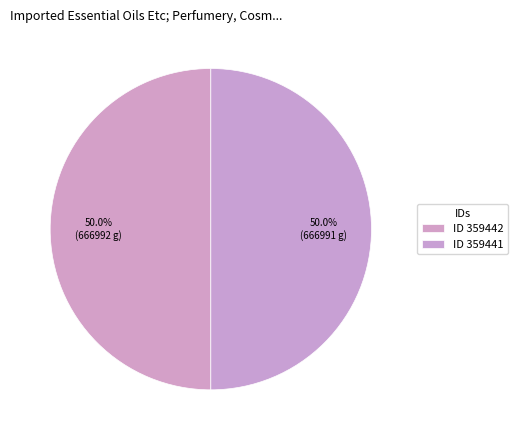

How many segments does this pie chart have?

2